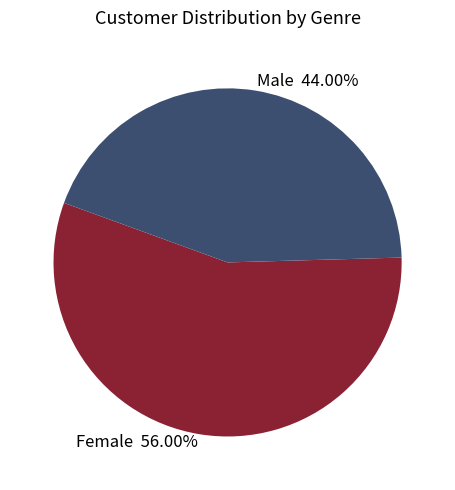

Is it true that Male is 44% of the pie?

True